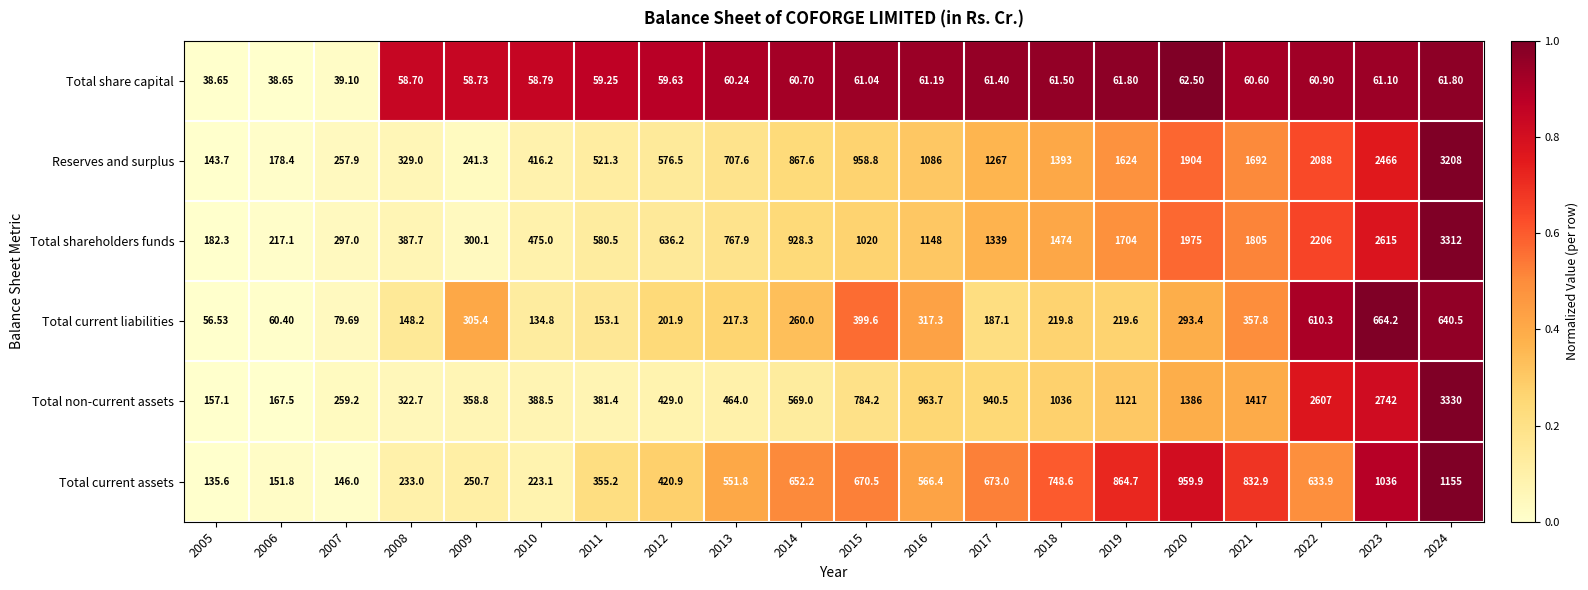

Rank the series by their maximum value, from lowest to highest.

Total share capital, Total current liabilities, Total current assets, Reserves and surplus, Total shareholders funds, Total non-current assets